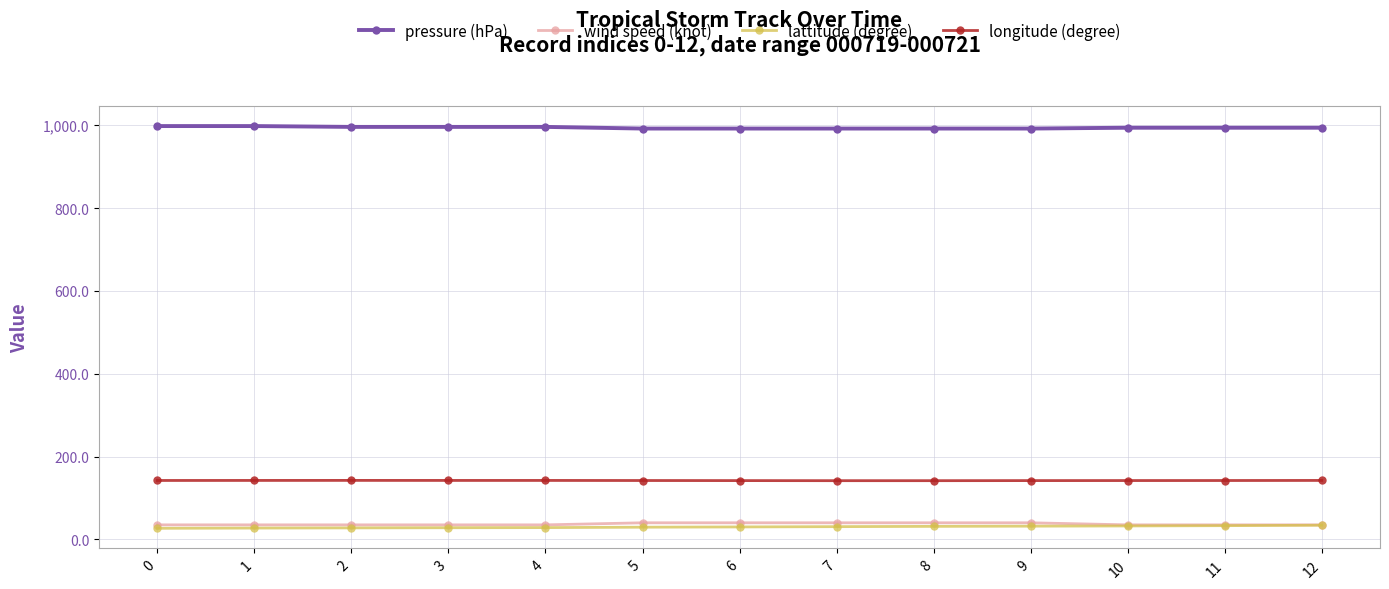

What is the lowest value of the pressure (hPa) series?

992.0